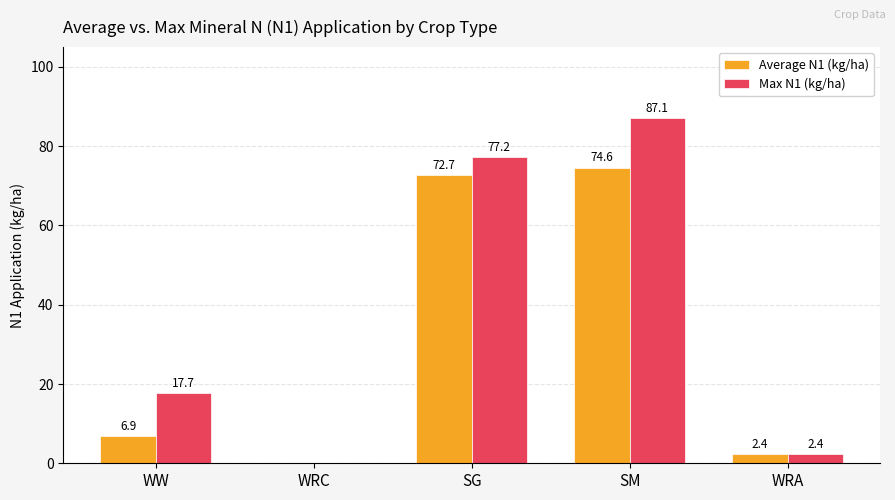

At which category is the sum across all series the highest?

SM